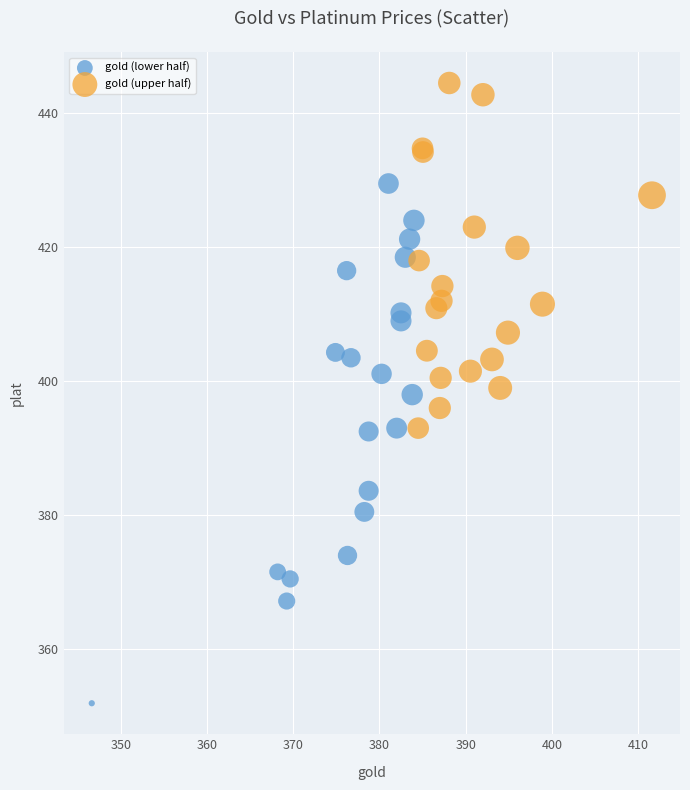

Which series has the widest spread of Y values?

gold (lower half)